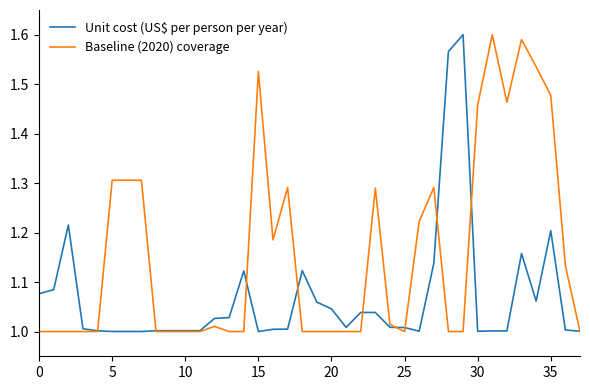

Rank the series by their average value, from lowest to highest.

Unit cost (US$ per person per year), Baseline (2020) coverage